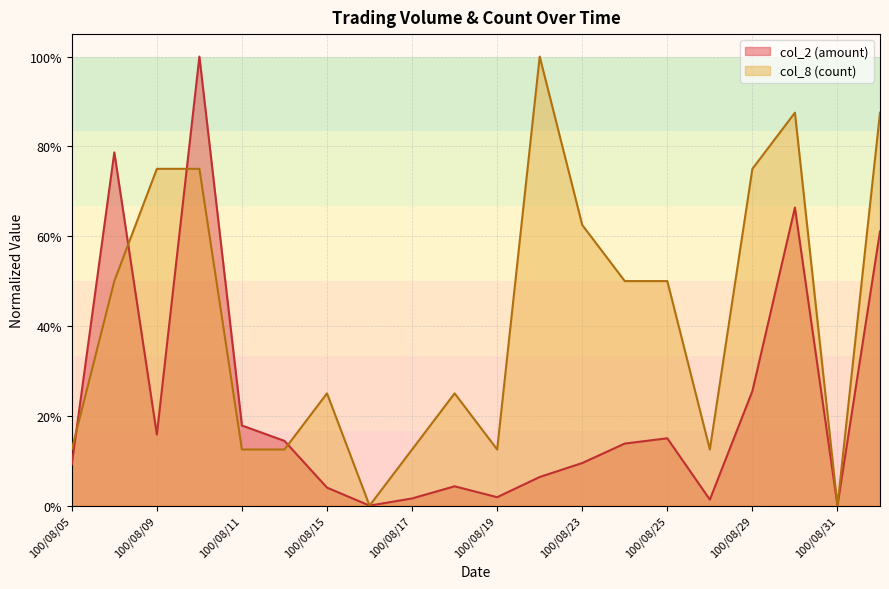

Where is the first local maximum for col_8?

100/08/15